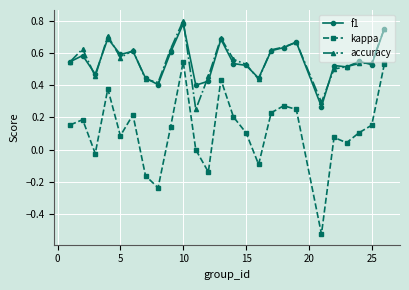

True or false: f1 and kappa intersect in this chart.

False